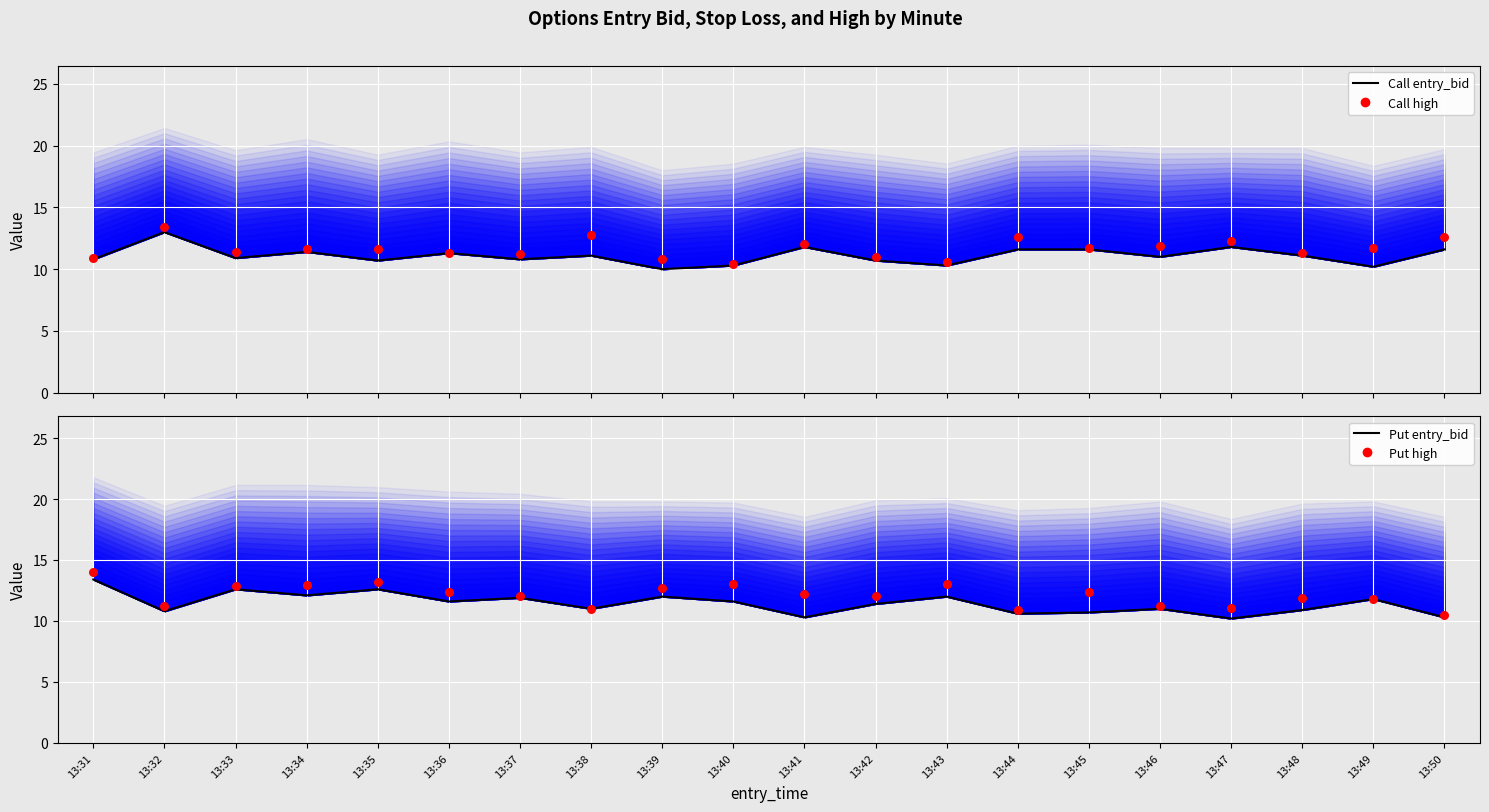

At how many categories does at least one series exceed 13?

3